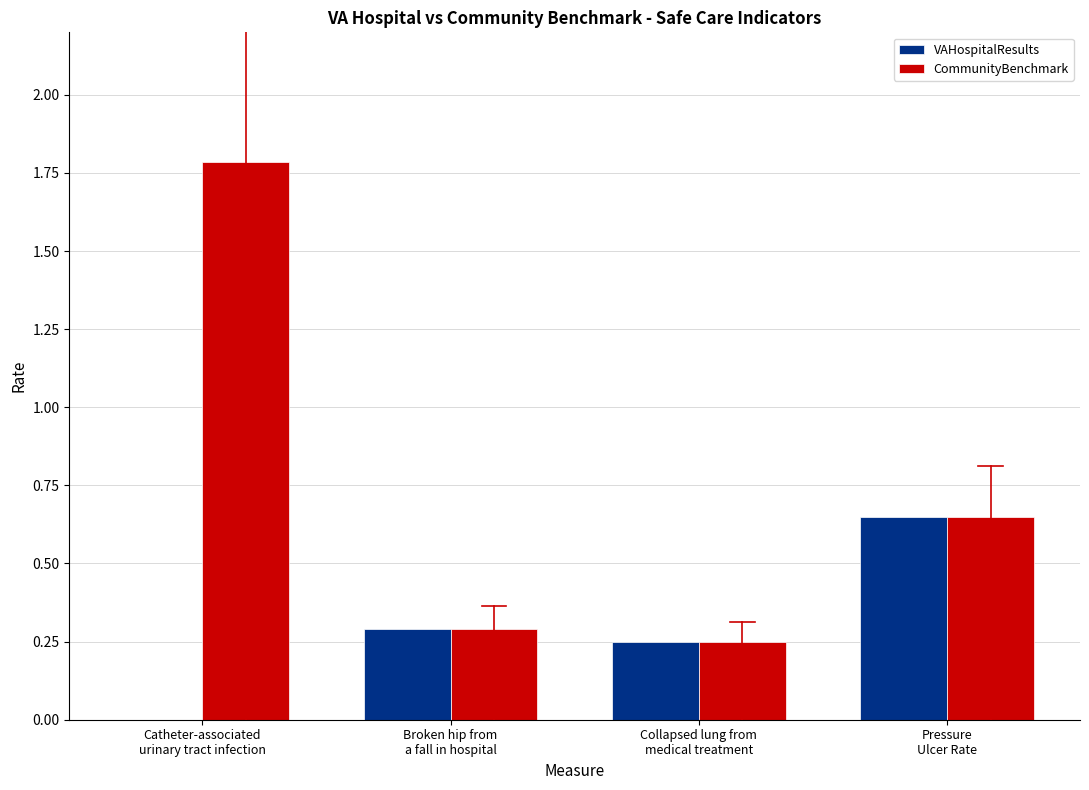

Count the number of categories in the chart.

4